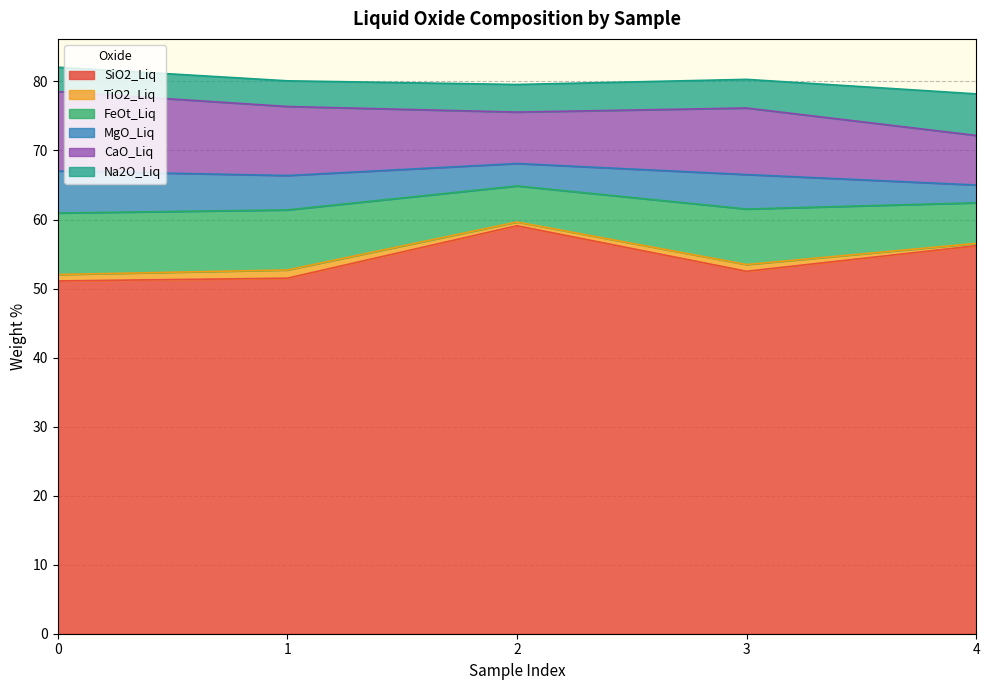

Reading right to left, extract all data points from this chart.

SiO2_Liq: 56.2	52.5	59.1	51.5	51.1
TiO2_Liq: 0.3	1.0	0.5	1.2	0.9
FeOt_Liq: 5.9	8.0	5.2	8.7	8.9
MgO_Liq: 2.6	5.0	3.2	5.0	6.1
CaO_Liq: 7.2	9.6	7.5	10.0	11.5
Na2O_Liq: 6.0	4.2	4.0	3.7	3.5